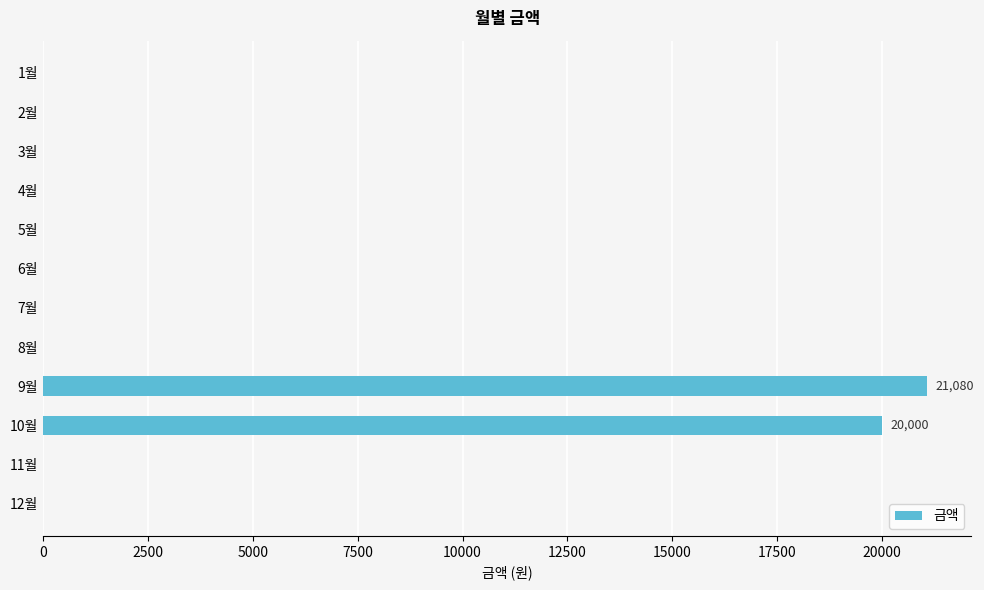

Is it true that the value at 8월 is 0?

True